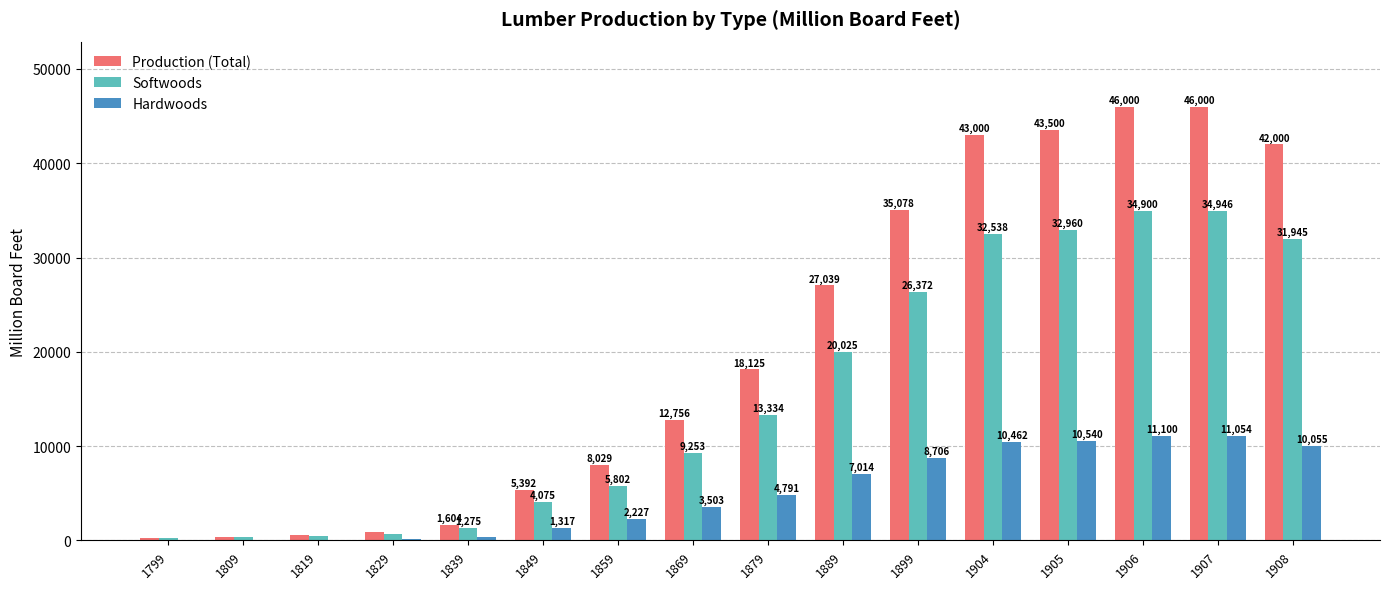

What is the sum of the Hardwoods values at 1809 and 1849?

1373